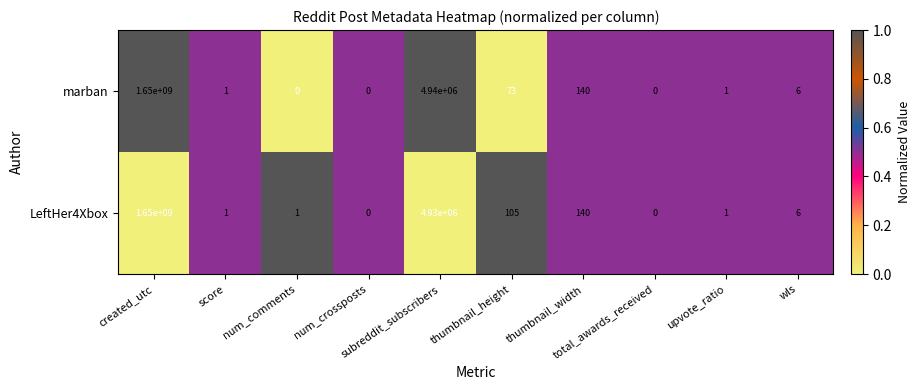

What is the difference between the maximum and second lowest values in the marban series?

1650000000